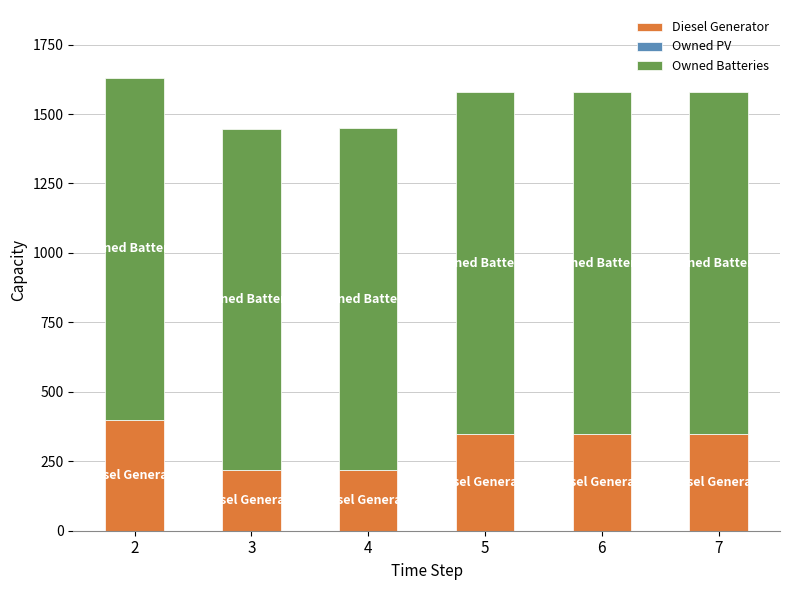

What is the sum of the Diesel Generator values at 5 and 6?

696